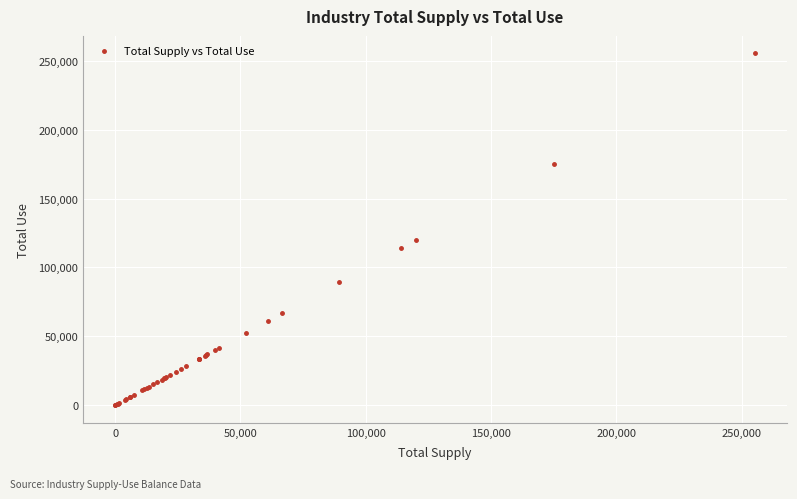

What Y value in the scatter plot is closest to 127674?

120125.9